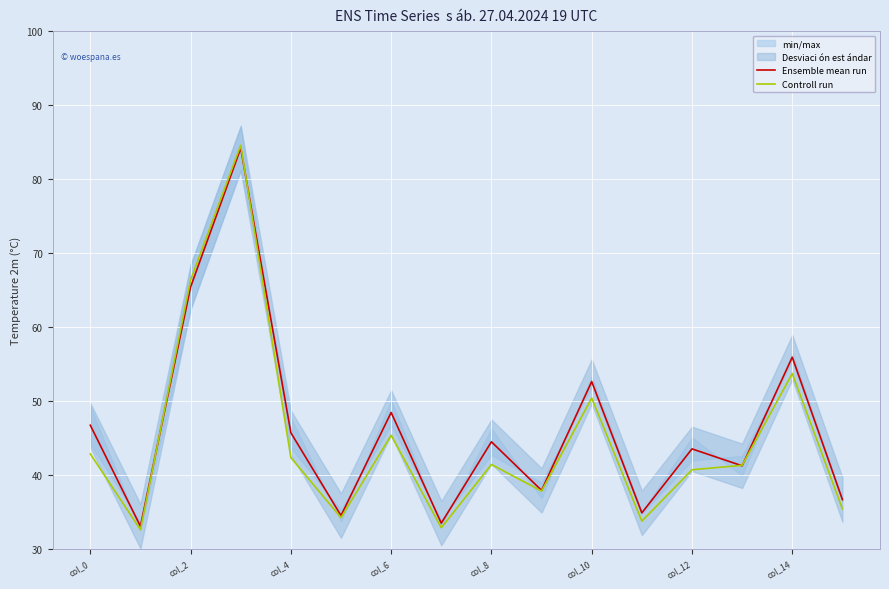

At which label is Controll run closest to 58?

col_14